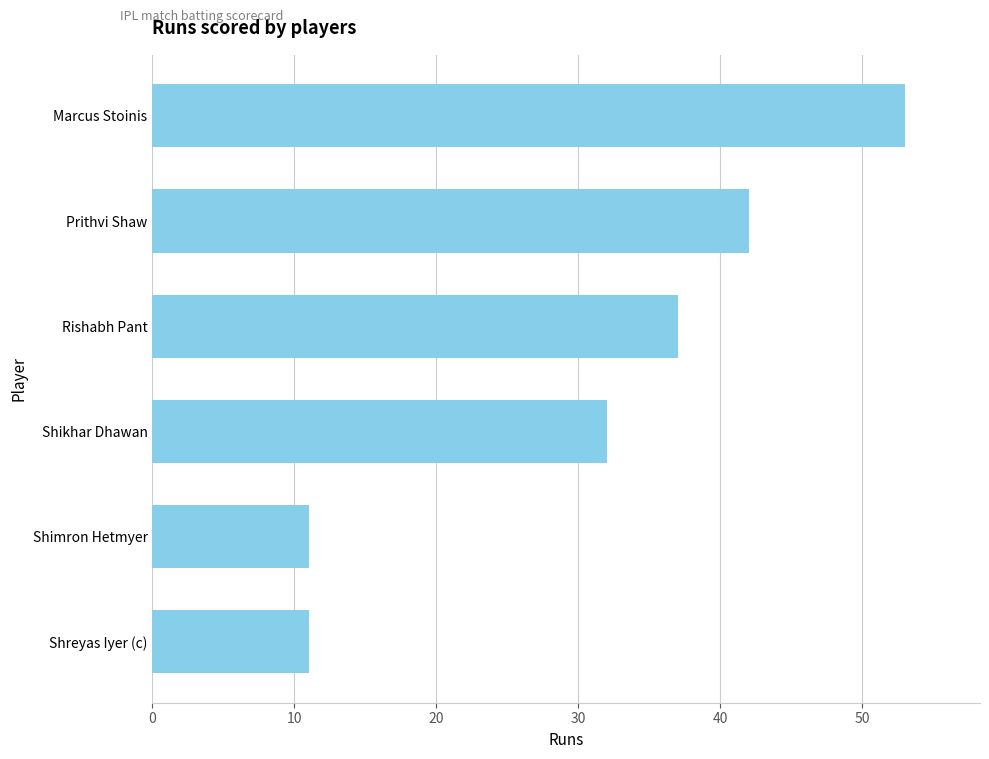

How many values are between 11 and 42?

5